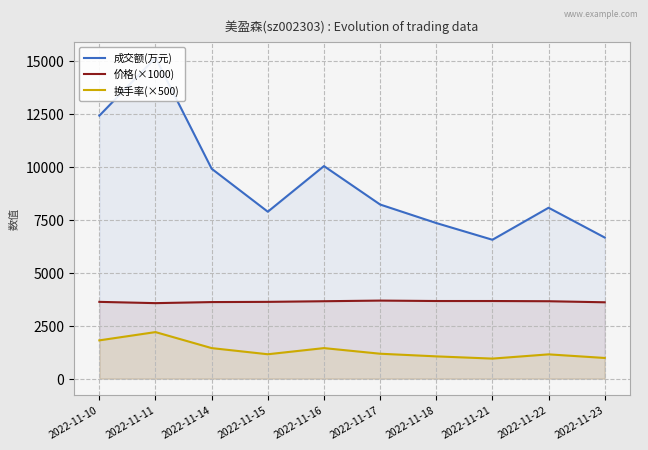

What is the total value across all series at 2022-11-11?

20884